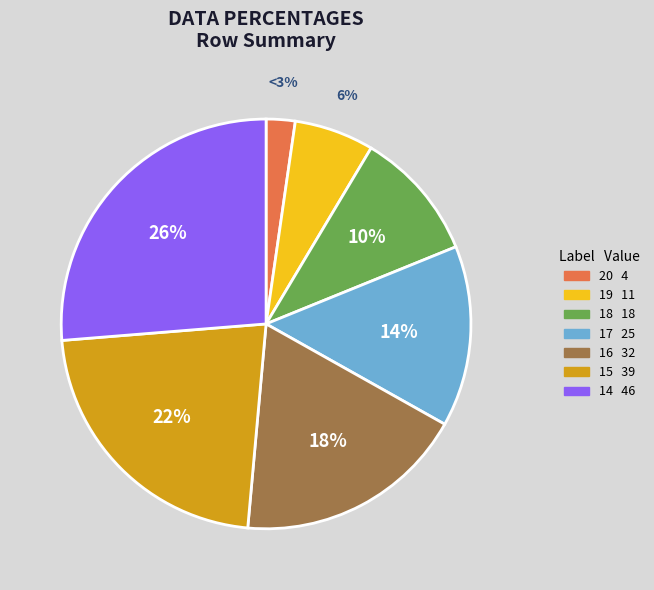

The 18 slice represents 1% of the pie. True or false?

False